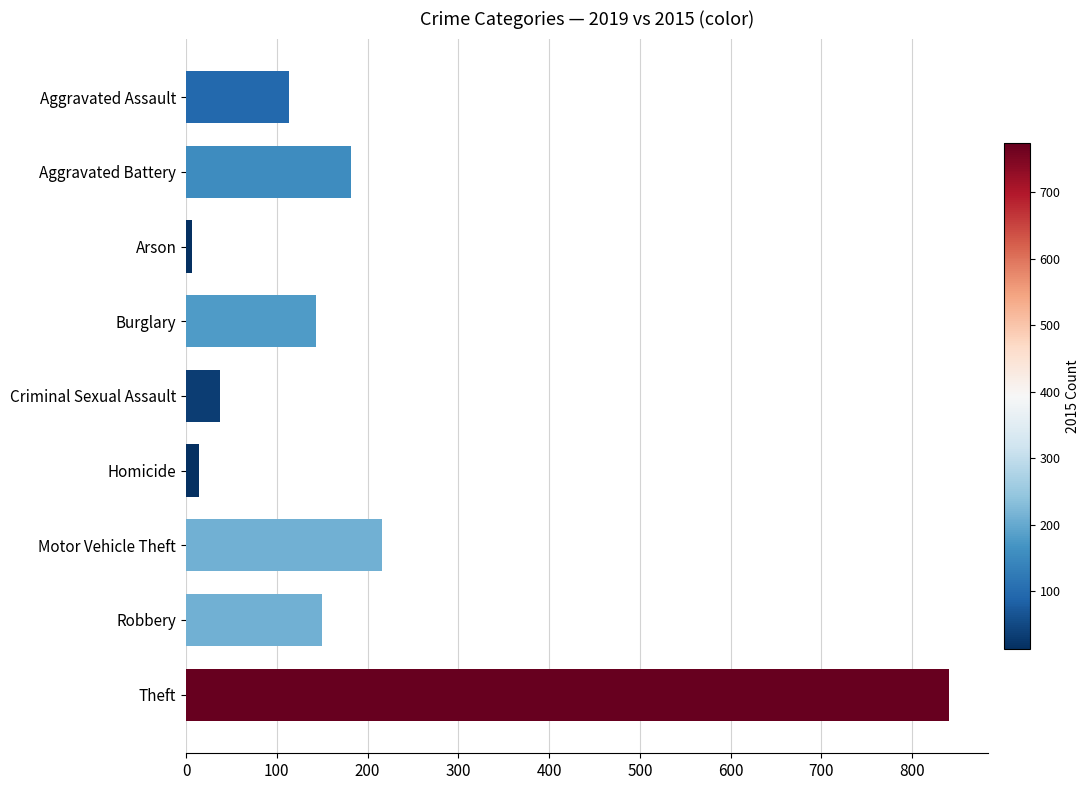

Which label corresponds to the largest value in the chart?

Theft